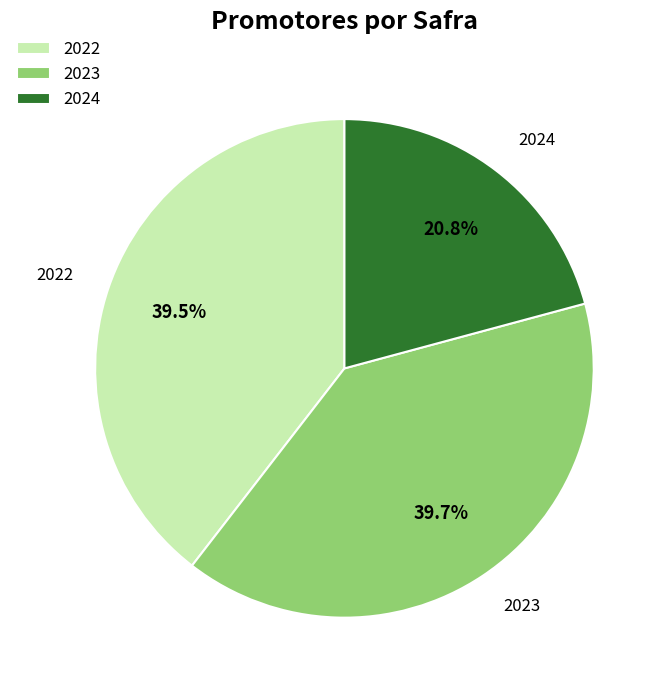

To the nearest percent, what is the difference between the 2024 and 2023 slice percentages?

19%